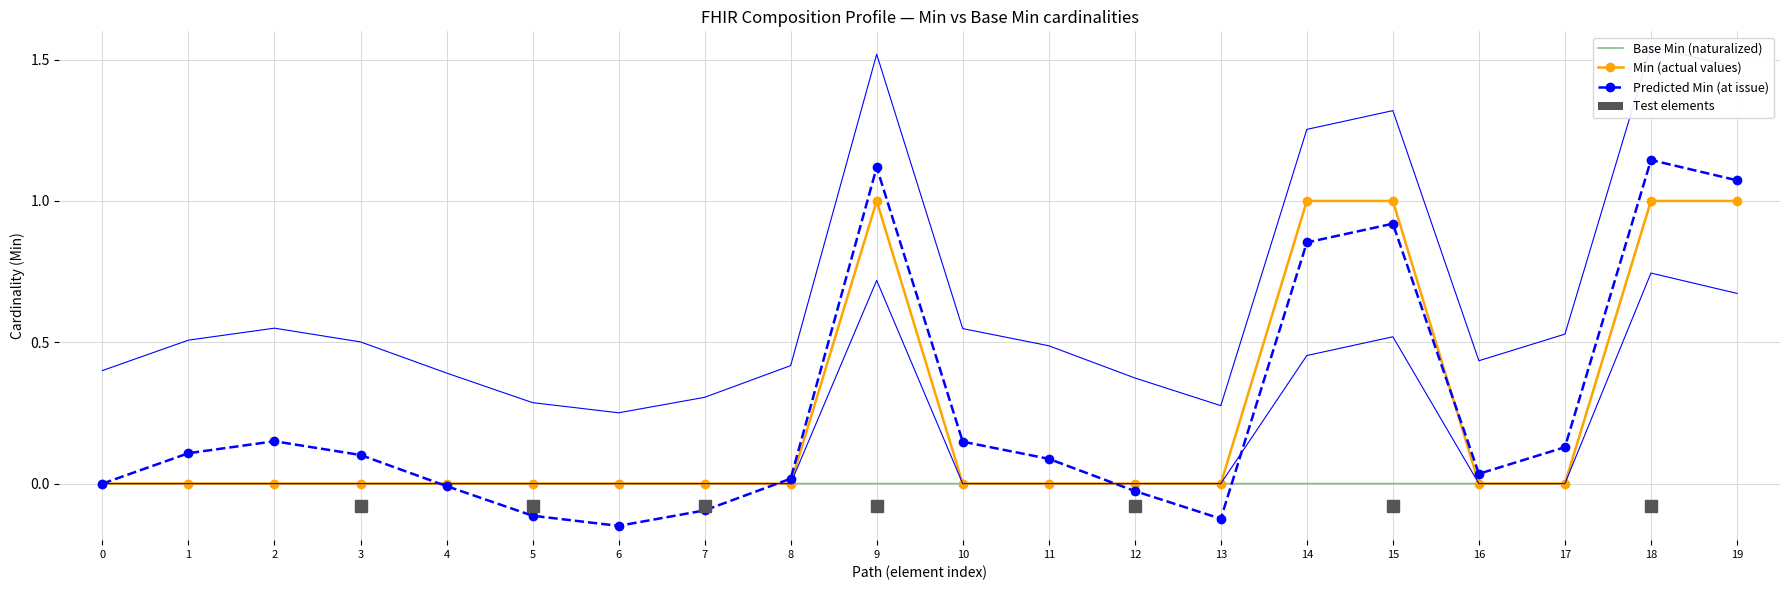

Which series has the widest spread of values?

Predicted Min (at issue)